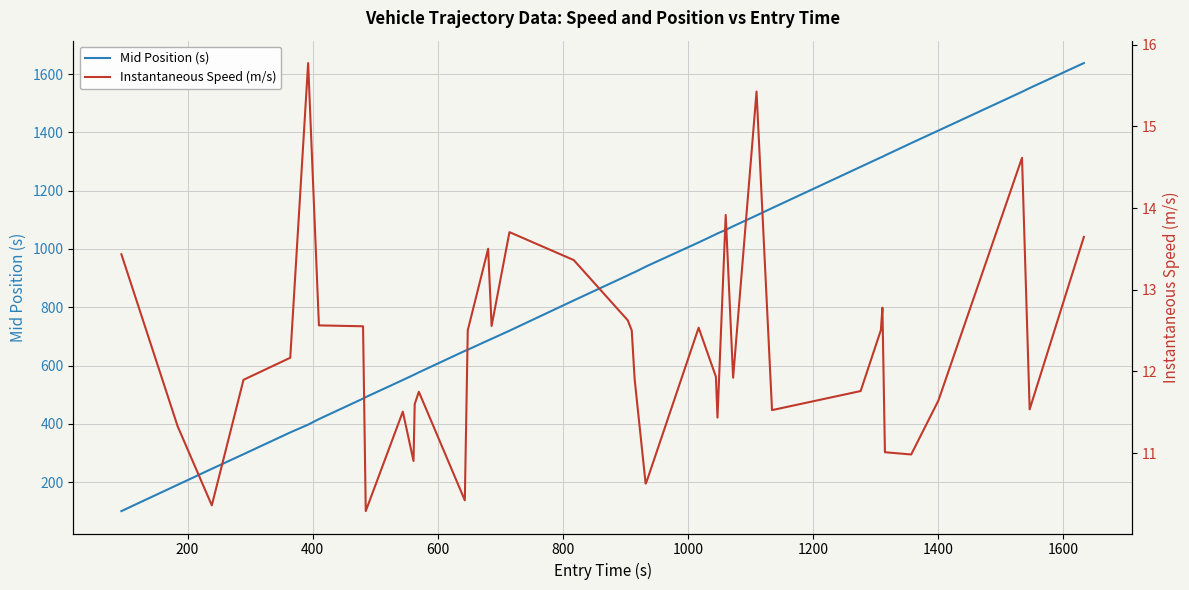

What is the maximum value for Mid Position (s)?

1638.2